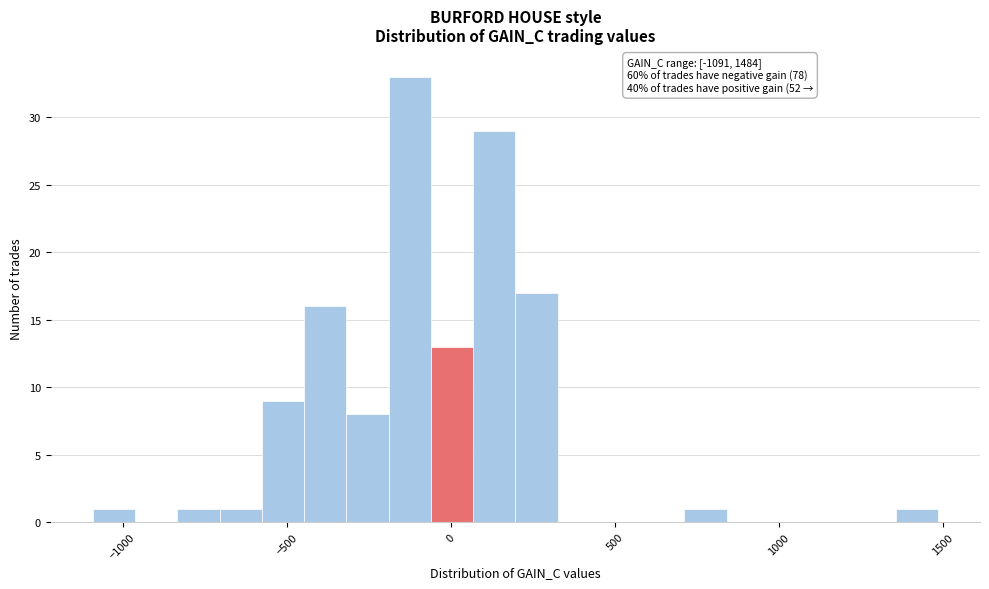

Around what value on the x-axis is the tallest bar? Give the approximate position of its centre, as read against the axis.

-150